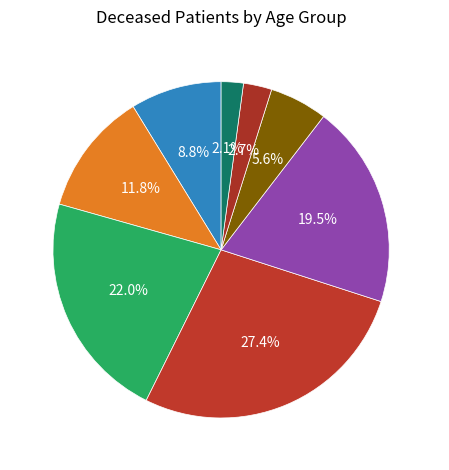

Rank the categories by value from lowest to highest.

45 - 49, 50 - 54, 80 - 84, 55 - 59, 60 - 64, 75 - 79, 65 - 69, 70 - 74